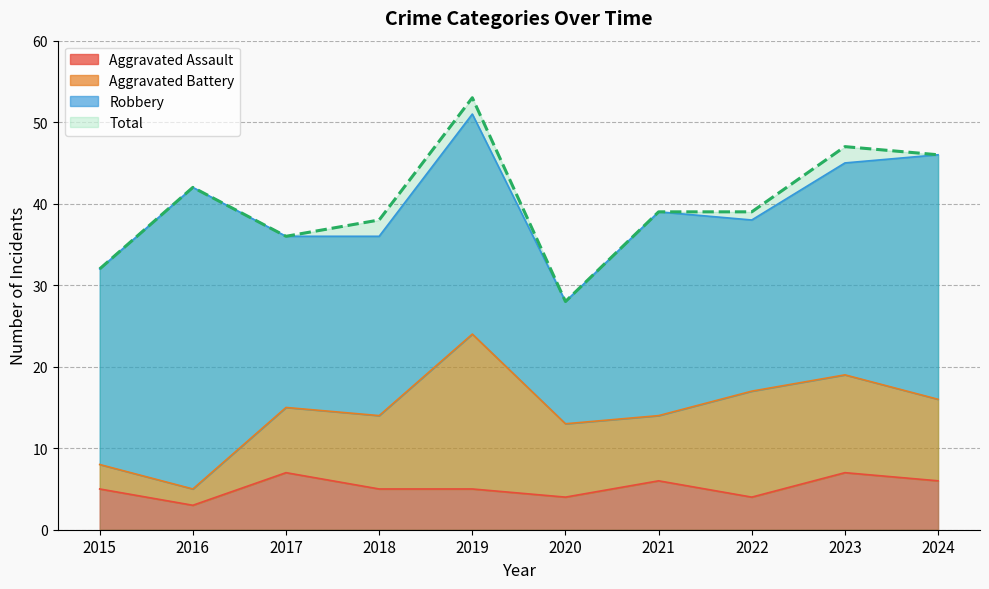

True or false: Aggravated Assault and Total cross at least once.

False